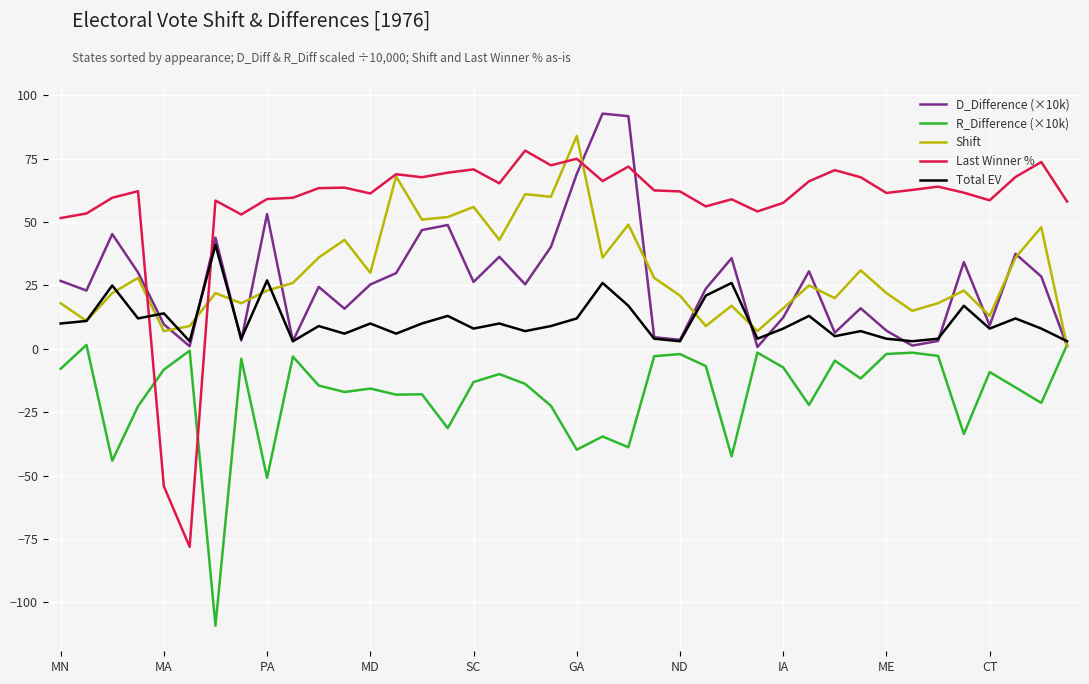

True or false: R_Difference (×10k) and Last Winner % intersect in this chart.

True